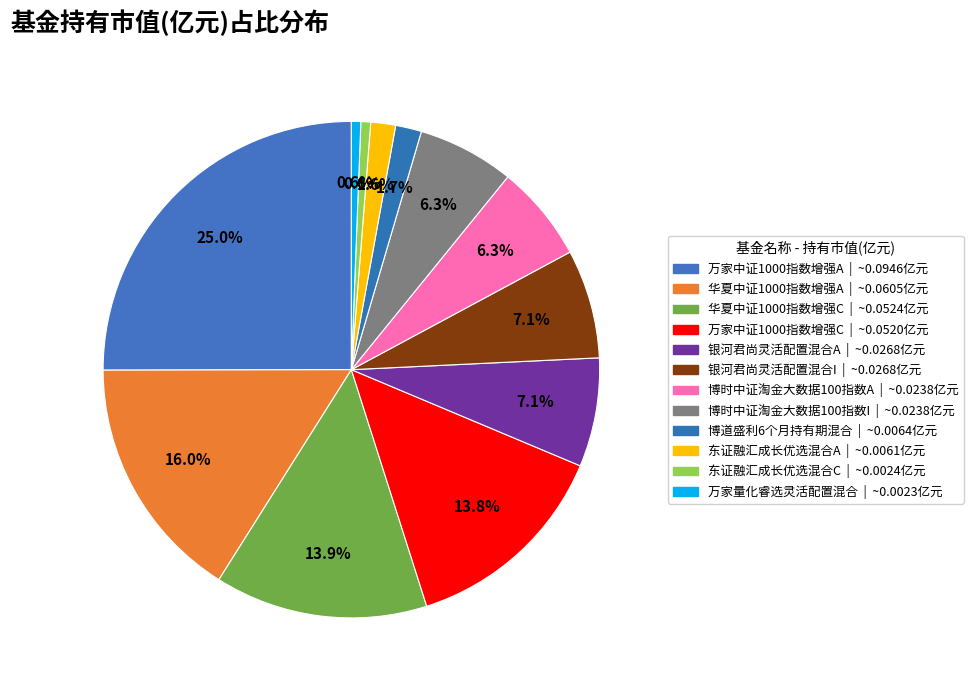

Is the sum of 万家中证1000指数增强C and 东证融汇成长优选混合A greater than half?

No